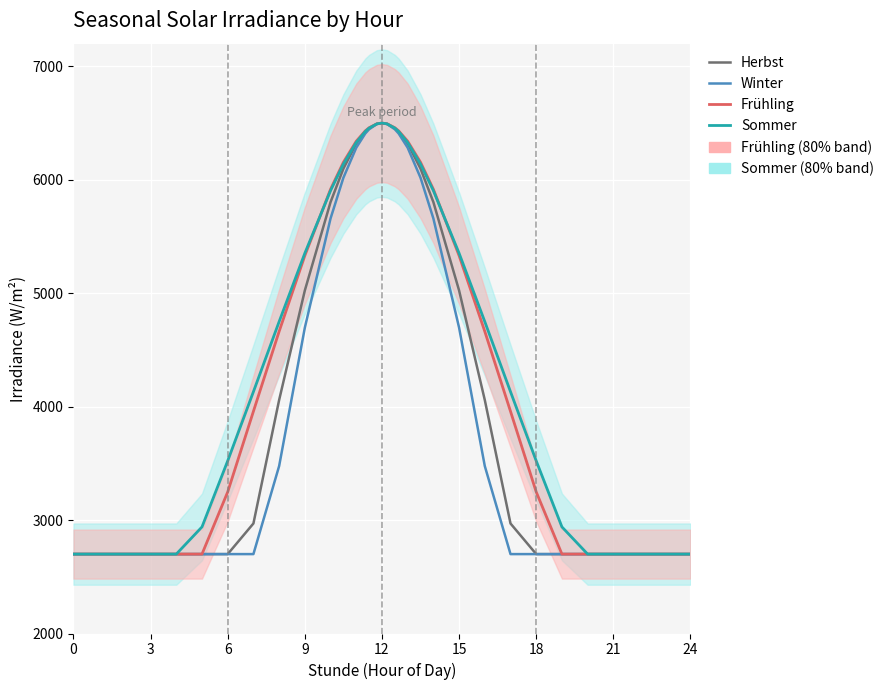

How many interior local peaks does the Sommer series have?

1